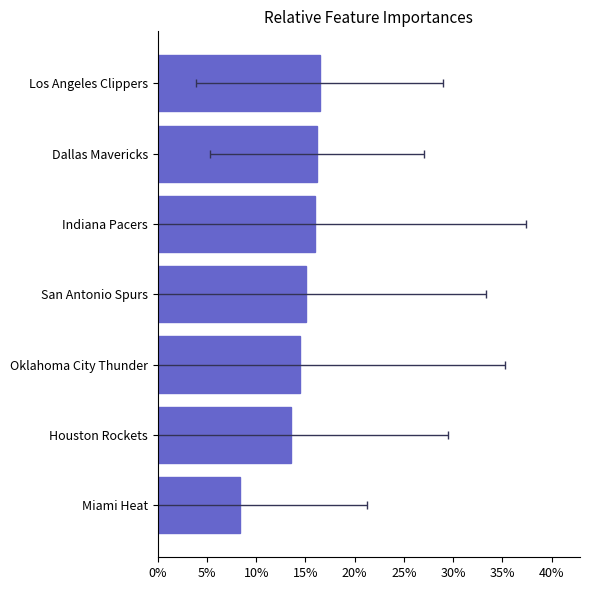

Does the chart contain any negative values?

No